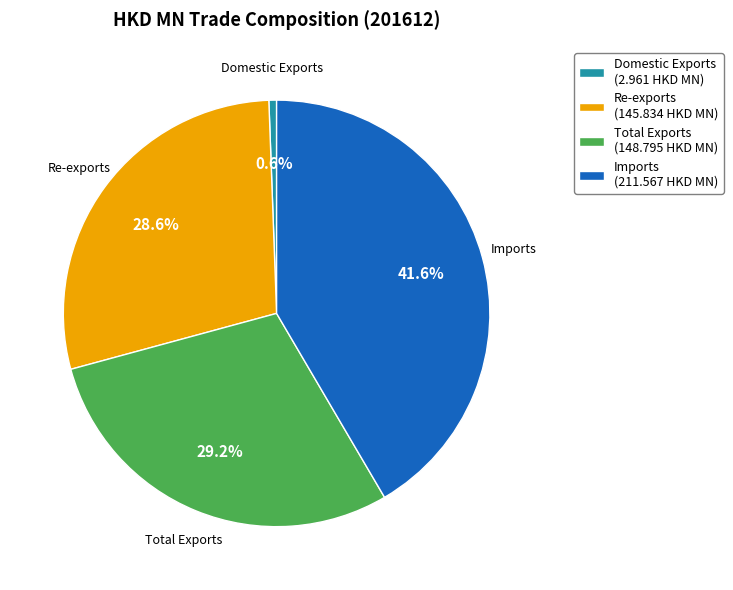

To the nearest percent, what is the combined percentage of Imports and Re-exports?

70%